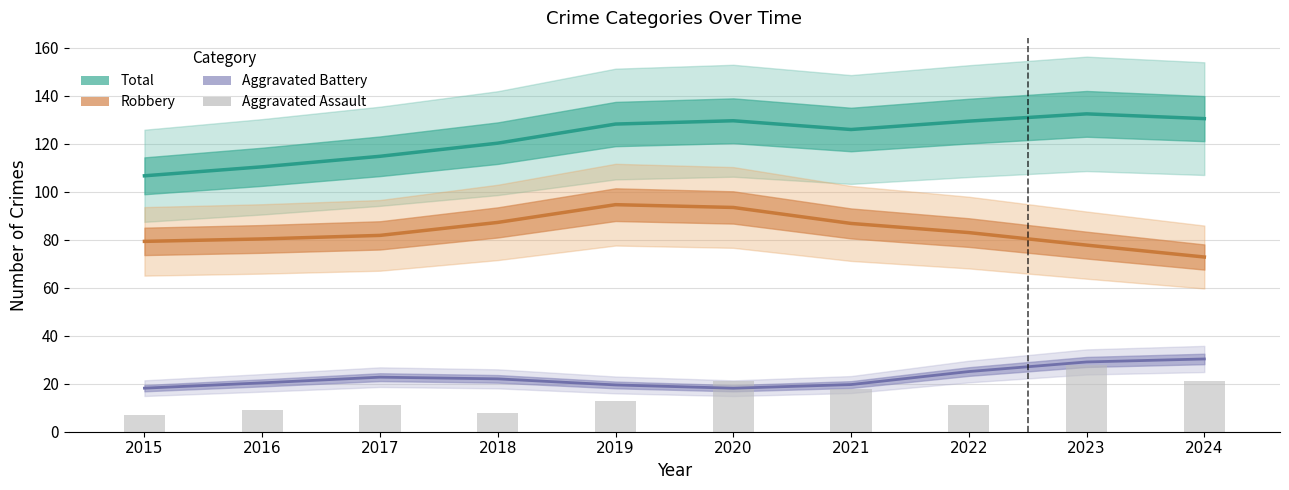

Reading right to left, list all the values displayed in this chart.

21	28	11	18	21	13	8	11	9	7